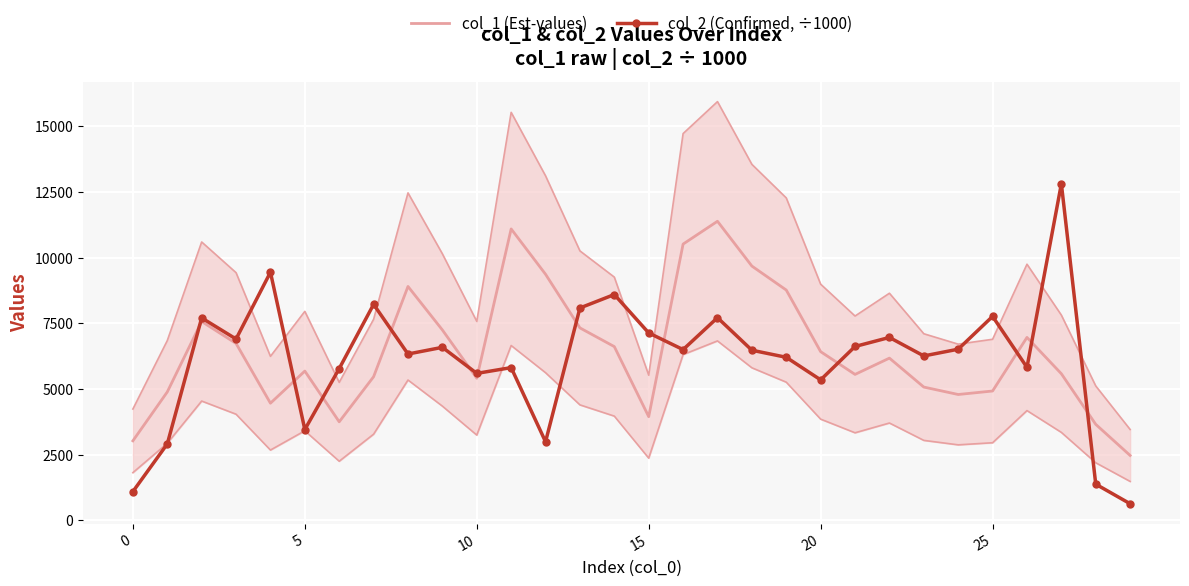

How many lines are shown in the chart?

2